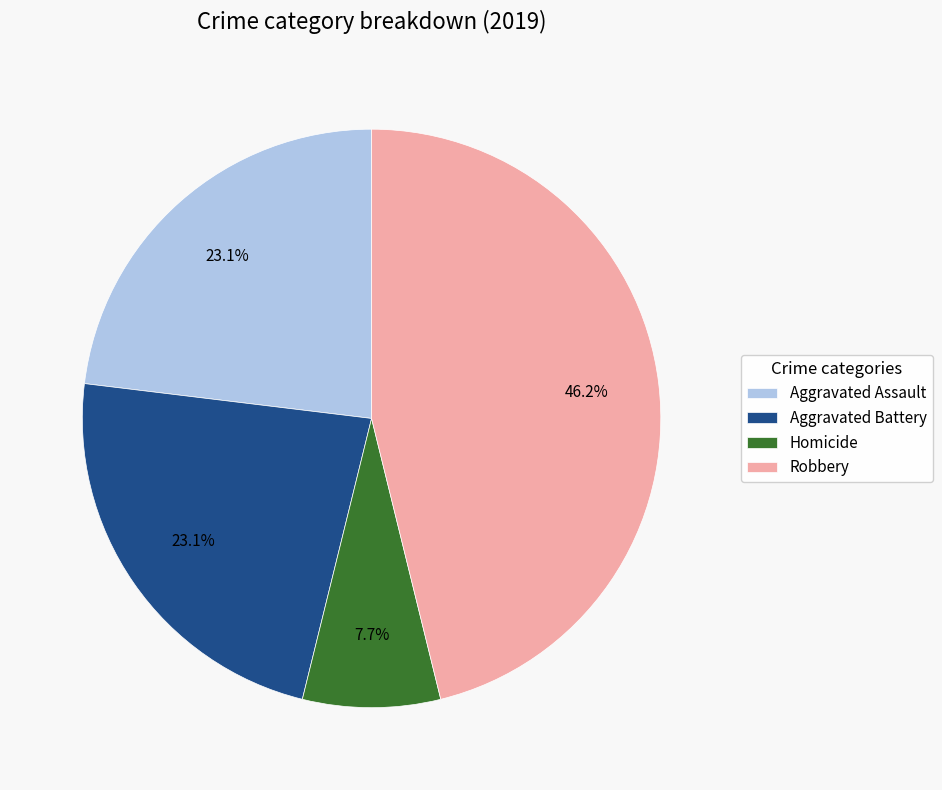

How many slices are in this pie chart?

4